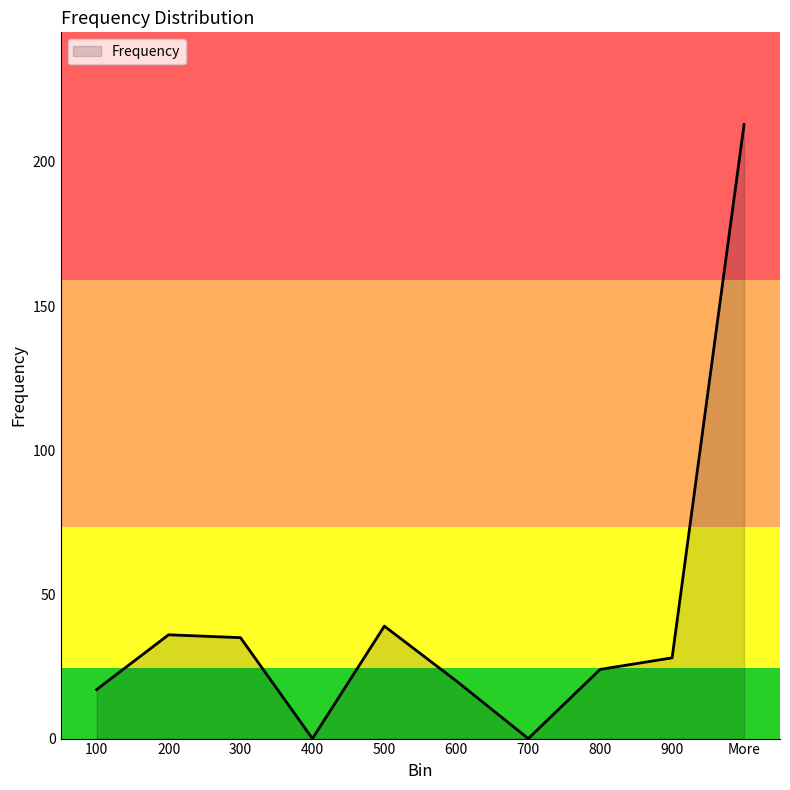

At which label does the data first exceed 28?

200